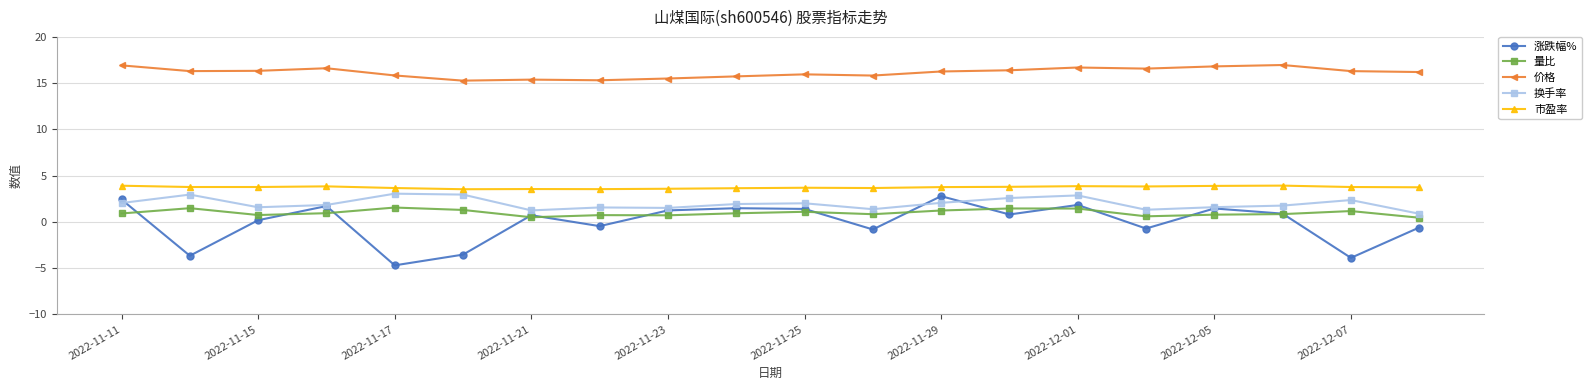

True or false: 涨跌幅% has more than 2 points higher than both neighbors.

True